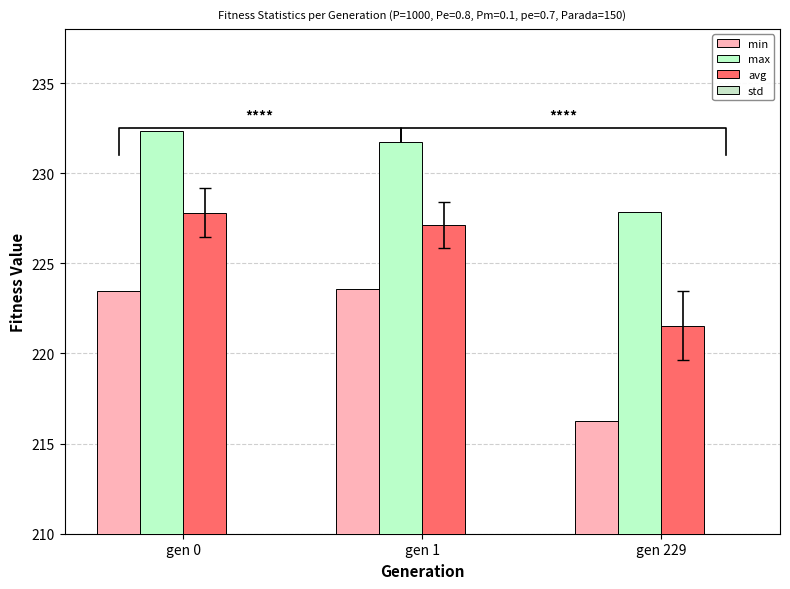

How many values in the max series exceed 231?

2